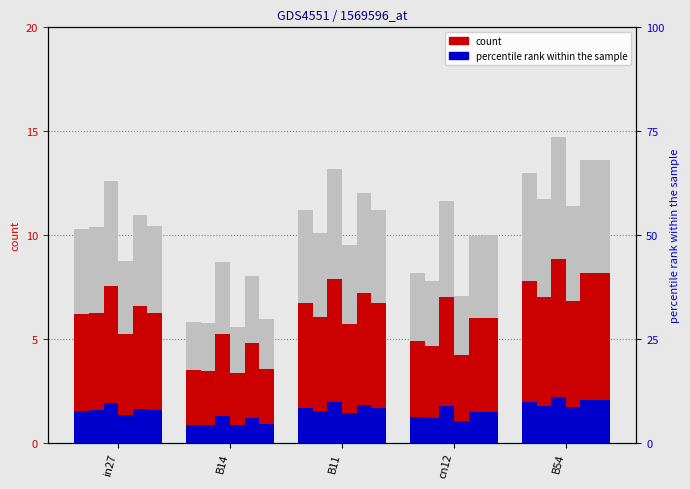

Which series changed the most between B14 and B54?

percentile rank within the sample